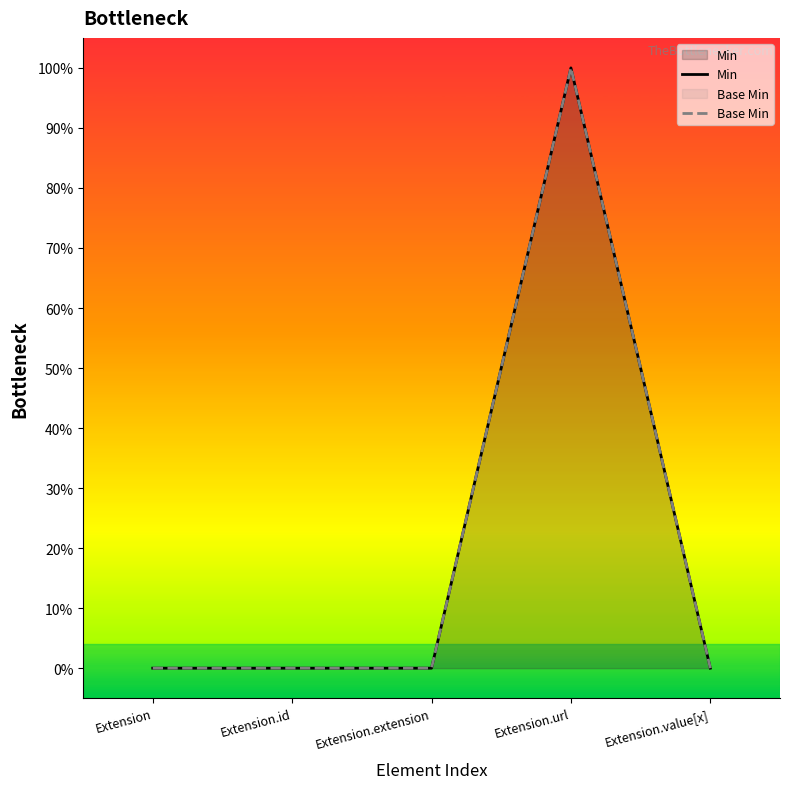

How many values in the Base Min series exceed 0?

1